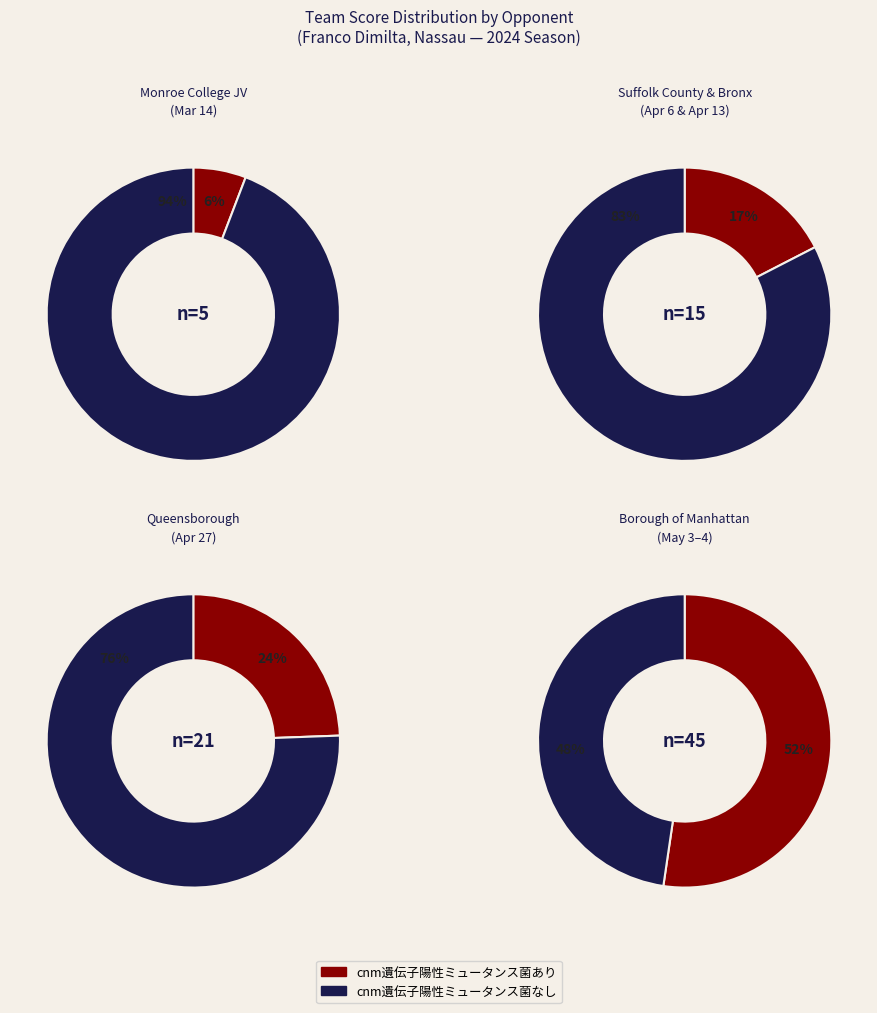

Is the sum of May 3 and Mar 14 greater than half?

No